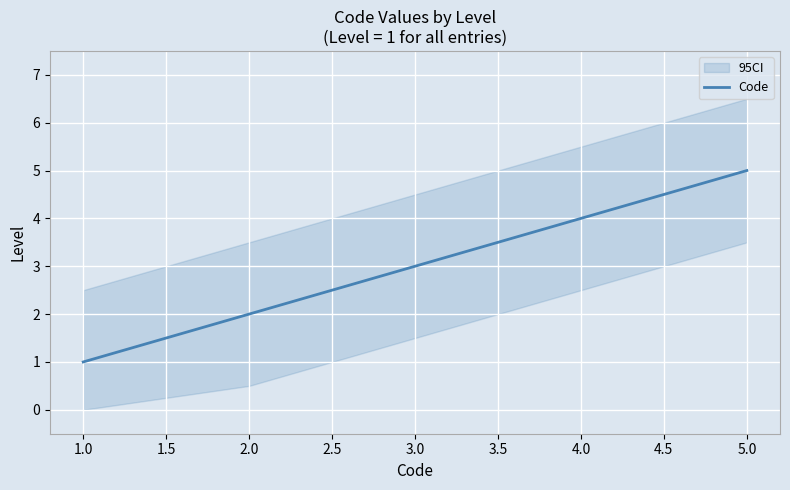

What is the average value?

3